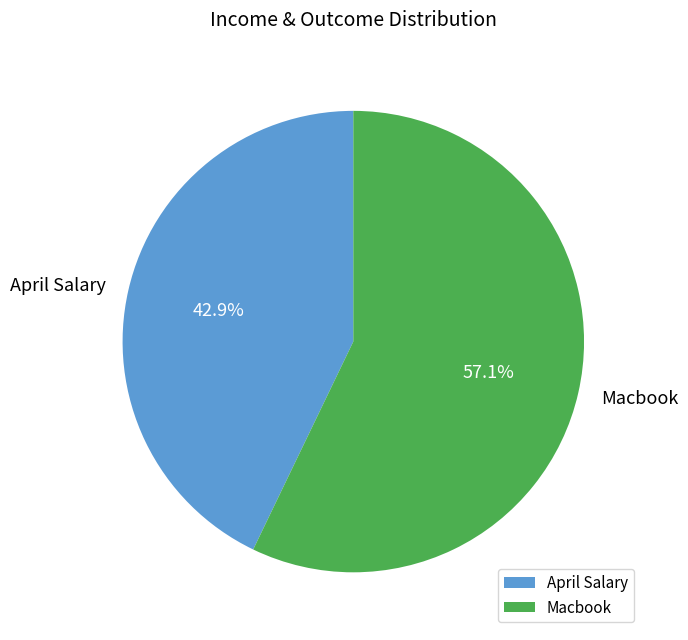

Is the sum of Macbook and April Salary greater than half?

Yes